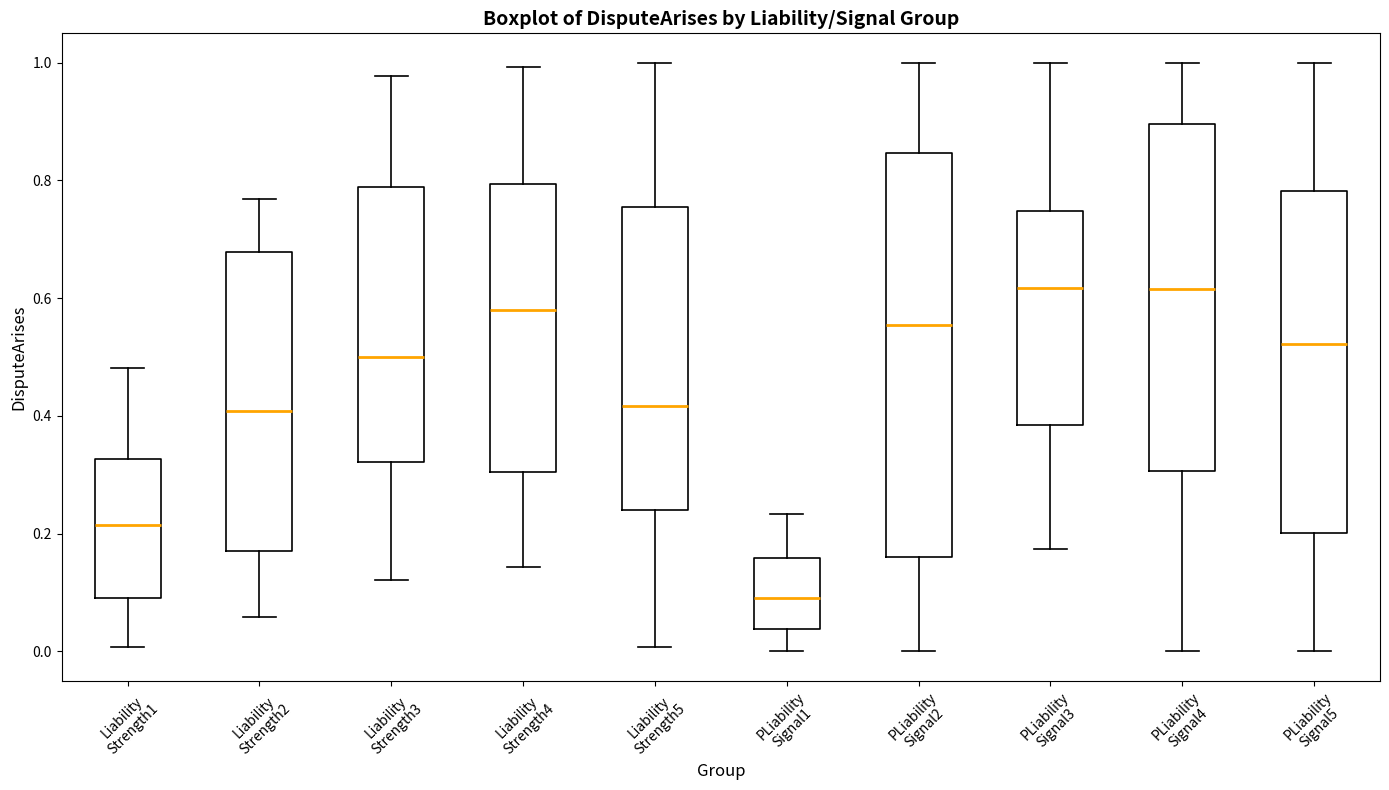

Reading left to right, read every box against the y-axis: the position of its median line, the range the box covers, and the ends of its whiskers. The values are not printed on the chart, so give them approximately, as read against the axis.

Liability Strength1: median 0.22, box 0.10 to 0.32, whiskers 0.00 to 0.48
Liability Strength2: median 0.40, box 0.18 to 0.68, whiskers 0.06 to 0.76
Liability Strength3: median 0.50, box 0.32 to 0.78, whiskers 0.12 to 0.98
Liability Strength4: median 0.58, box 0.30 to 0.80, whiskers 0.14 to 1.00
Liability Strength5: median 0.42, box 0.24 to 0.76, whiskers 0.00 to 1.00
PLiability Signal1: median 0.10, box 0.04 to 0.16, whiskers 0.00 to 0.24
PLiability Signal2: median 0.56, box 0.16 to 0.84, whiskers 0.00 to 1.00
PLiability Signal3: median 0.62, box 0.38 to 0.74, whiskers 0.18 to 1.00
PLiability Signal4: median 0.62, box 0.30 to 0.90, whiskers 0.00 to 1.00
PLiability Signal5: median 0.52, box 0.20 to 0.78, whiskers 0.00 to 1.00